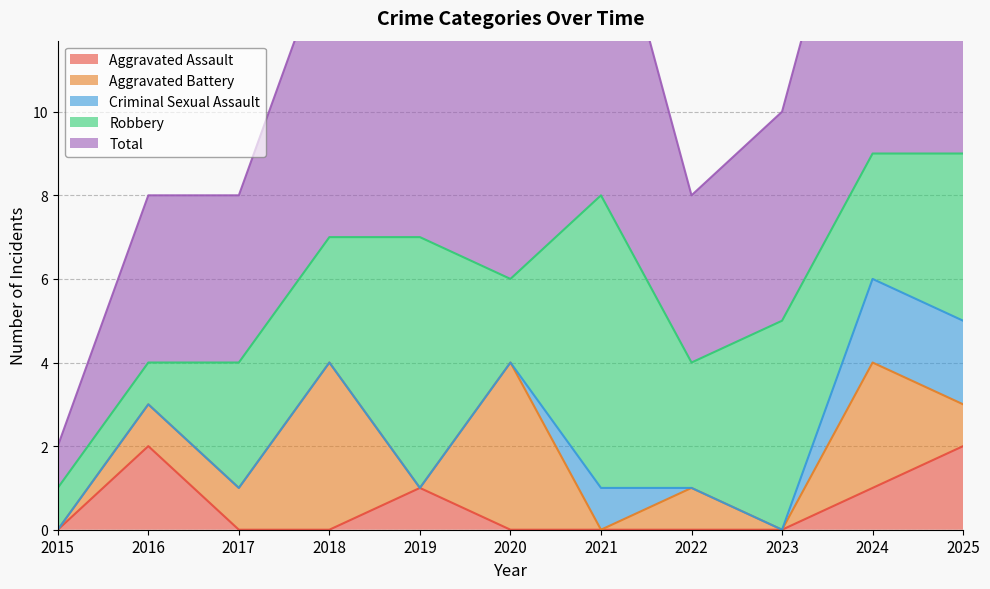

What are all the series names shown in the legend?

Aggravated Assault, Aggravated Battery, Criminal Sexual Assault, Robbery, Total